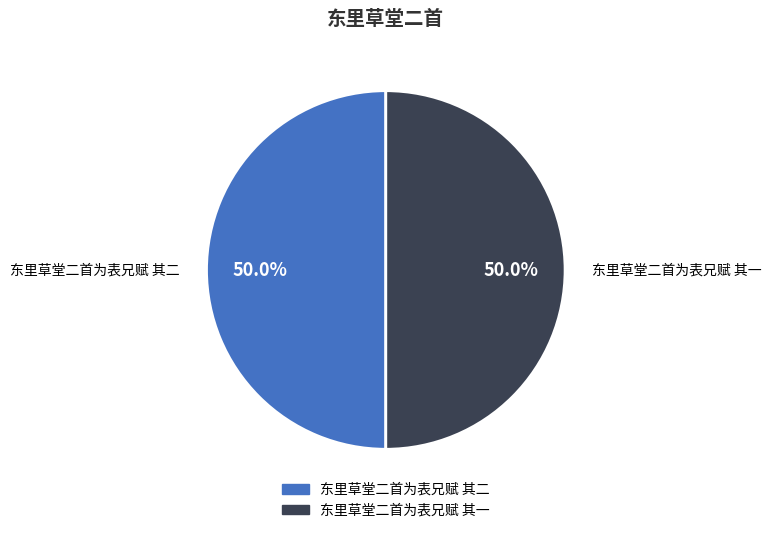

What percentage is NOT represented by 东里草堂二首为表兄赋 其一?

50.0%